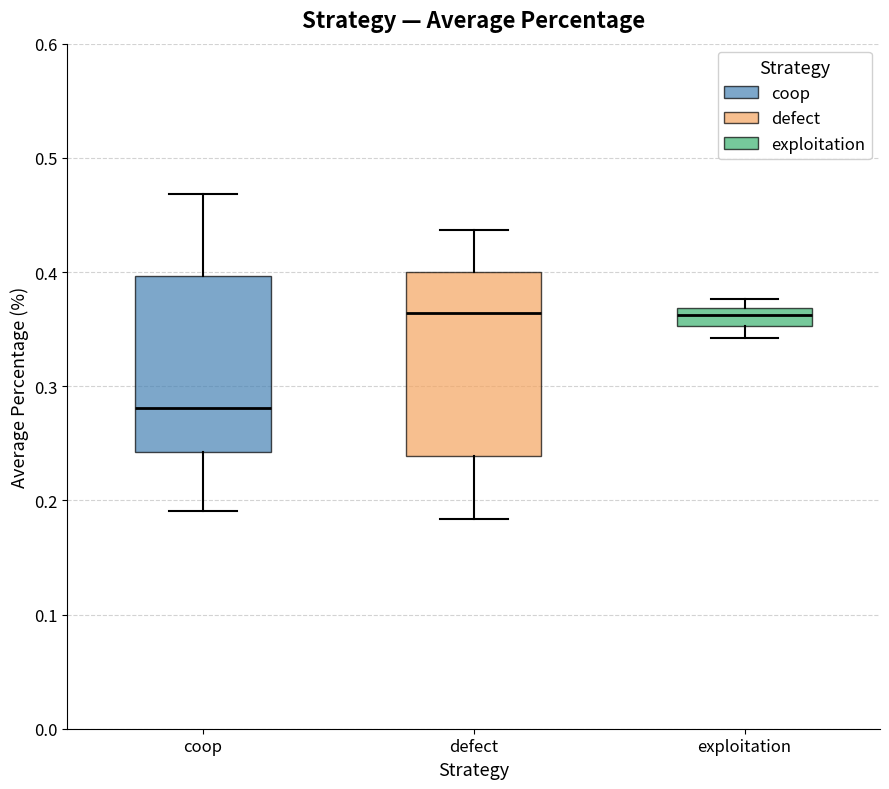

Where does the lower whisker of the box for defect end on the y-axis? The values are not printed on the chart, so give them approximately, as read against the axis.

0.18